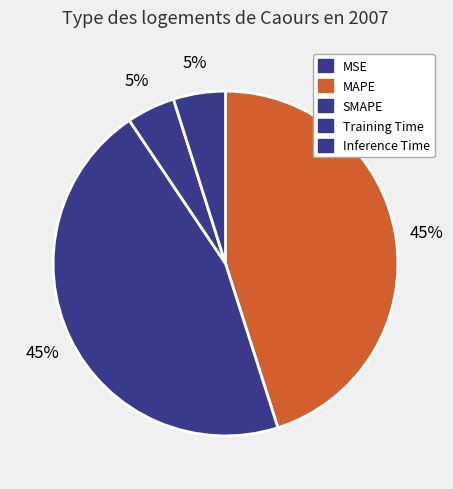

What percentage is the MAPE slice, to the nearest percent?

45%